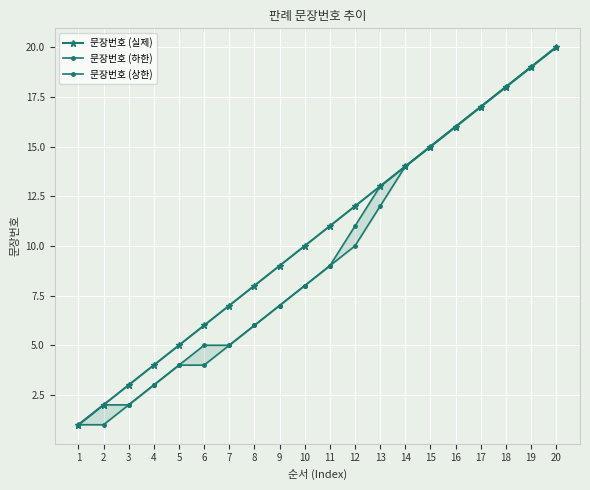

Which series changed the most between 12 and 15?

문장번호 (하한)